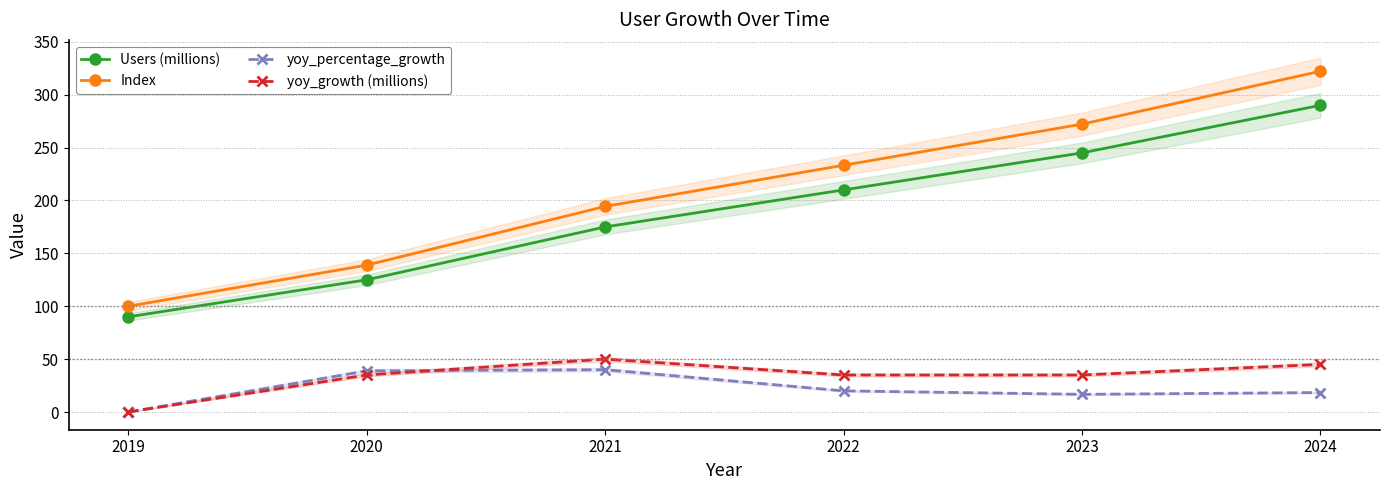

What is the sum of the Index values at 2023 and 2021?

466.6